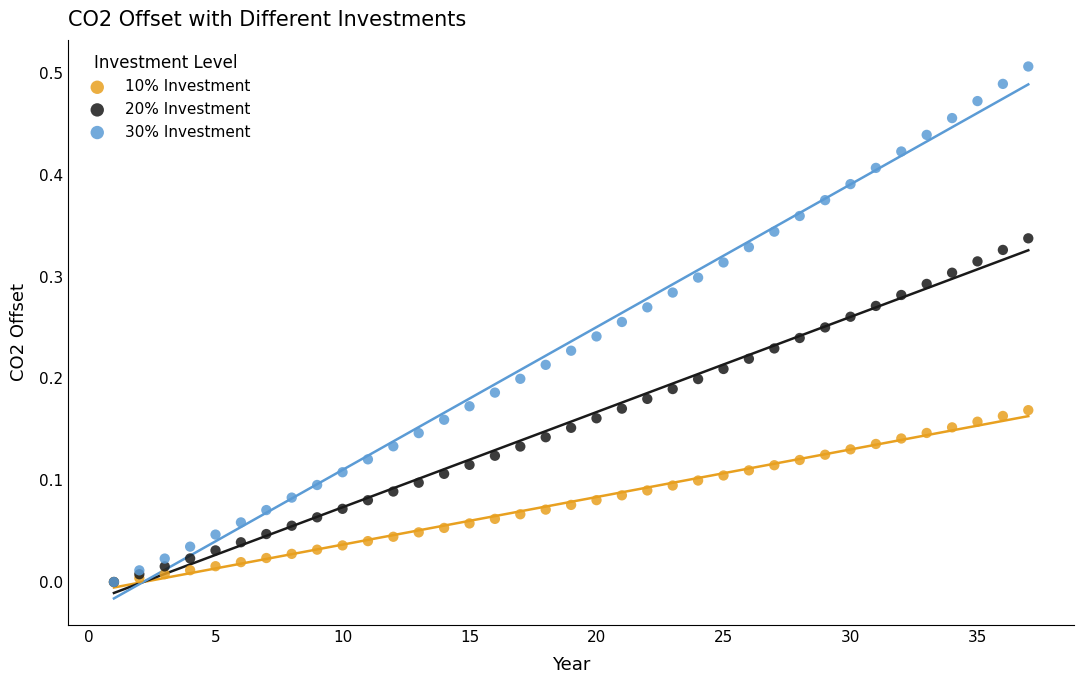

What are all the series names shown in the legend?

10% Investment, 20% Investment, 30% Investment